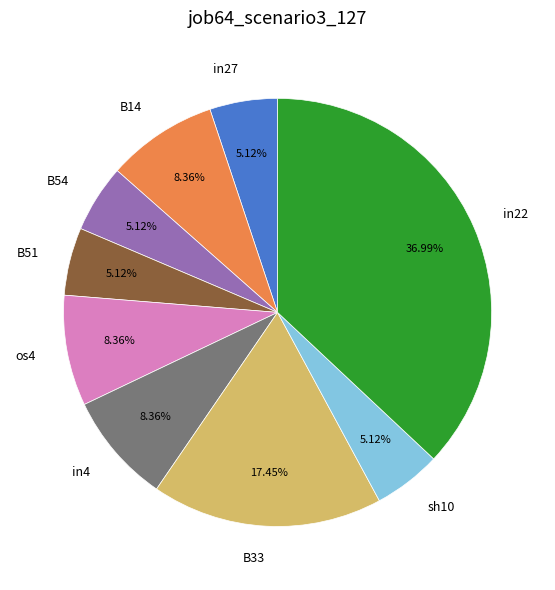

Is it true that B54 is 5% of the pie?

True